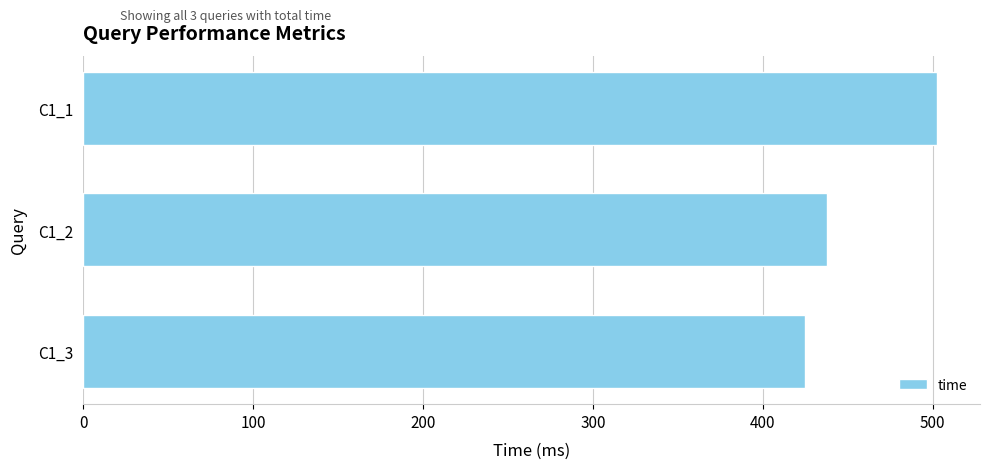

What is the greatest value displayed?

502.7